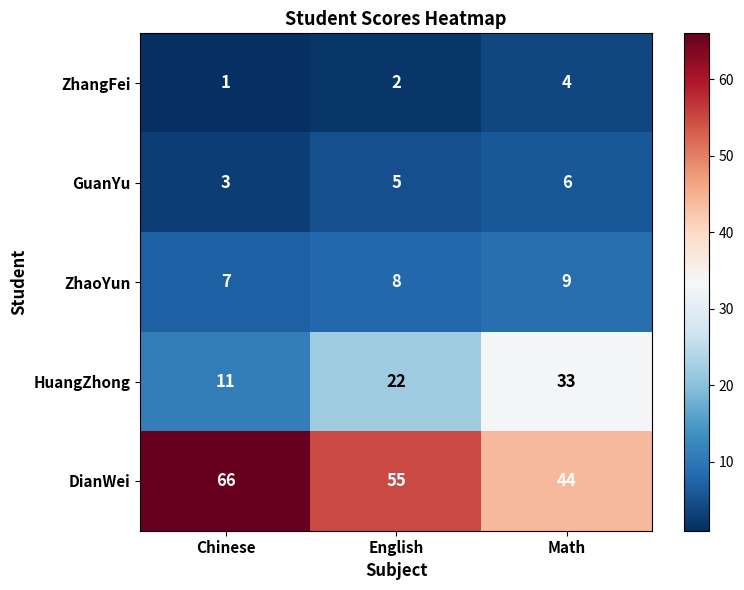

At how many categories does at least one series exceed 36?

3